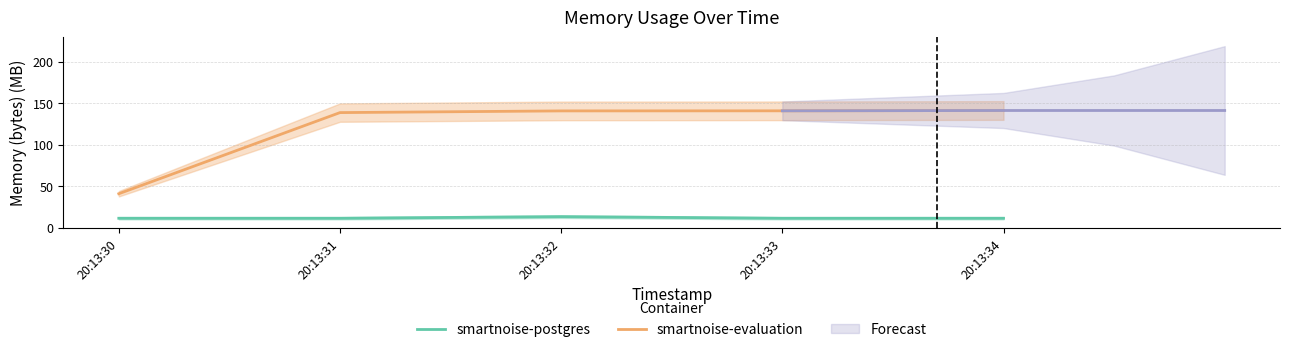

Which series has the largest range (max minus min)?

smartnoise-evaluation